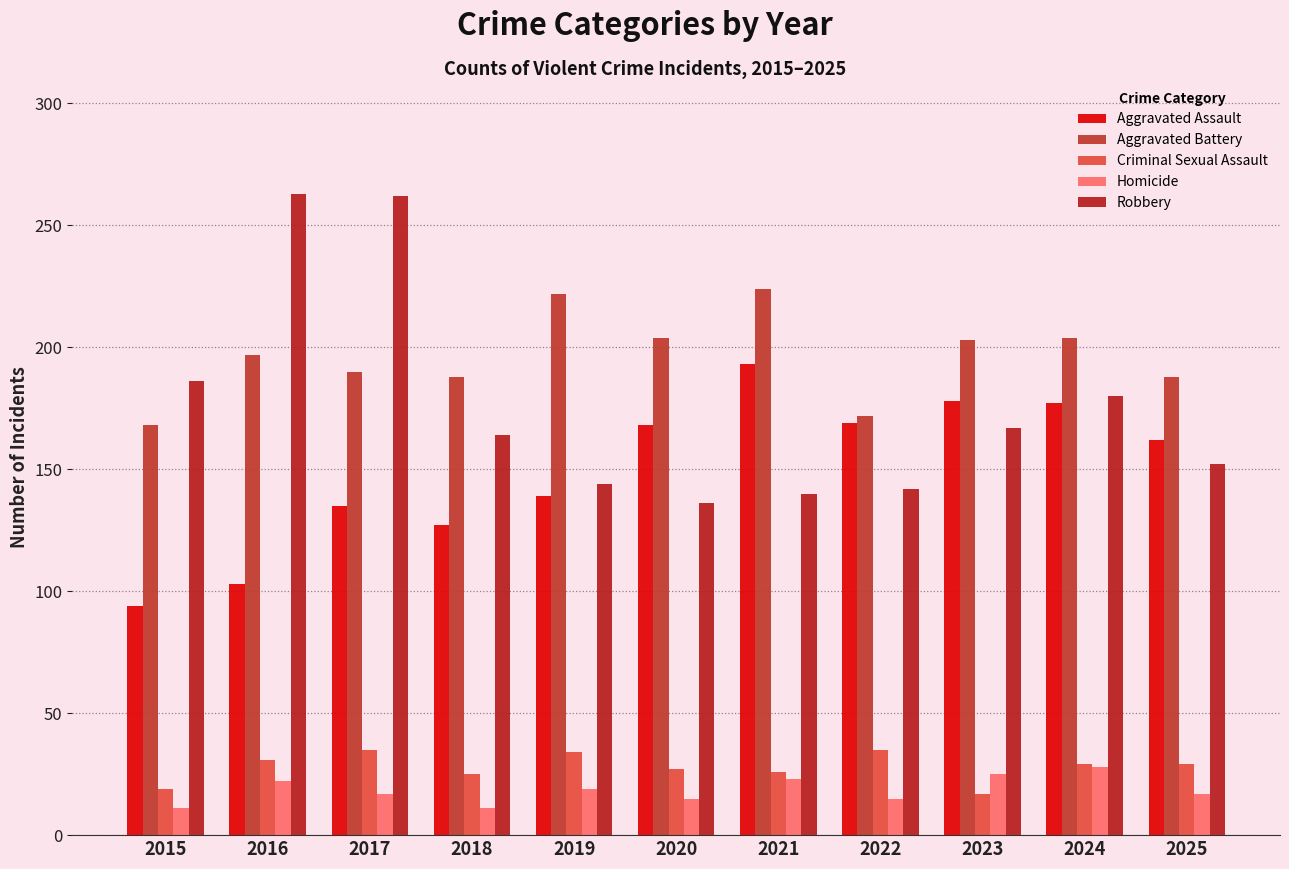

At how many categories does at least one series exceed 213?

4